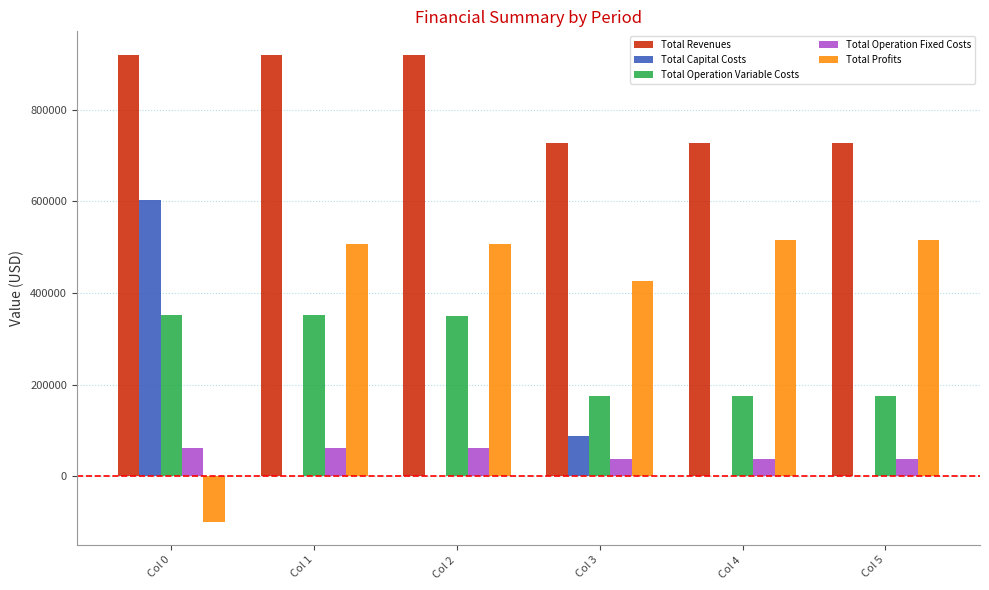

True or false: Total Operation Variable Costs has a value of 585858.9 at Col 0.

False